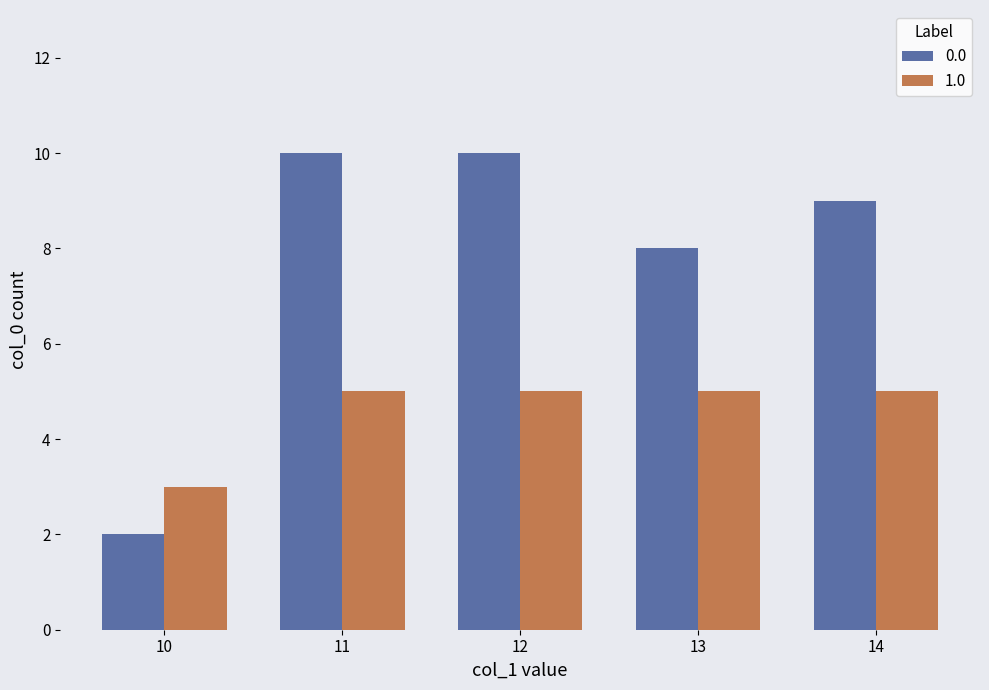

What is the total value across all series at 14?

14